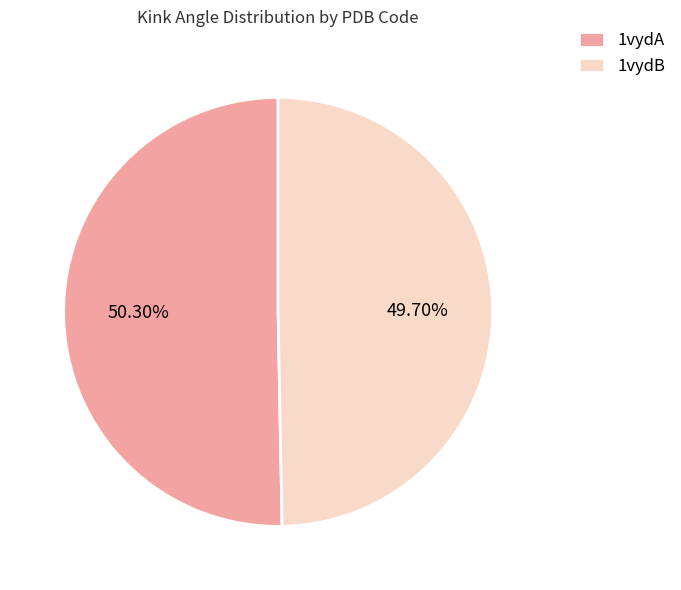

Which slice is the largest?

1vydA